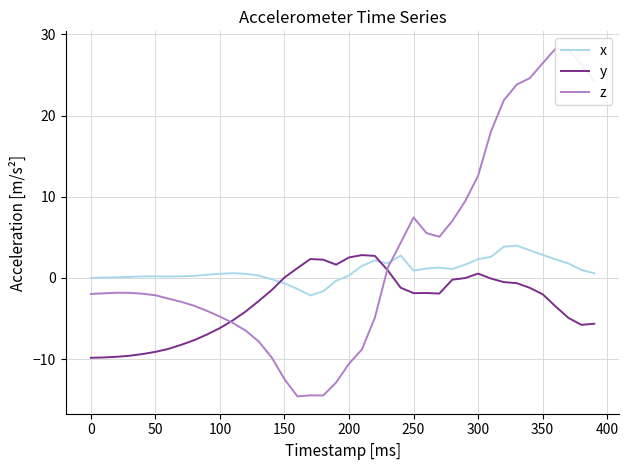

What is the greatest value displayed?

28.2